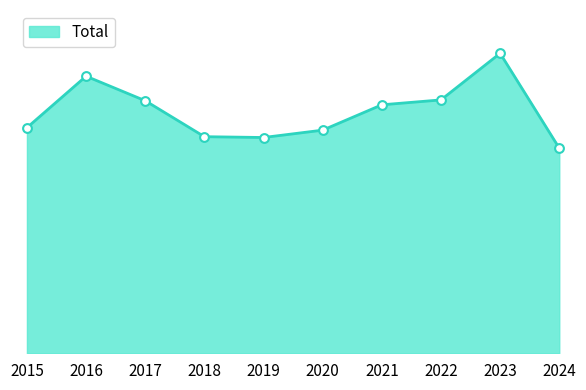

Between 2017 and 2024, which is larger?

2017